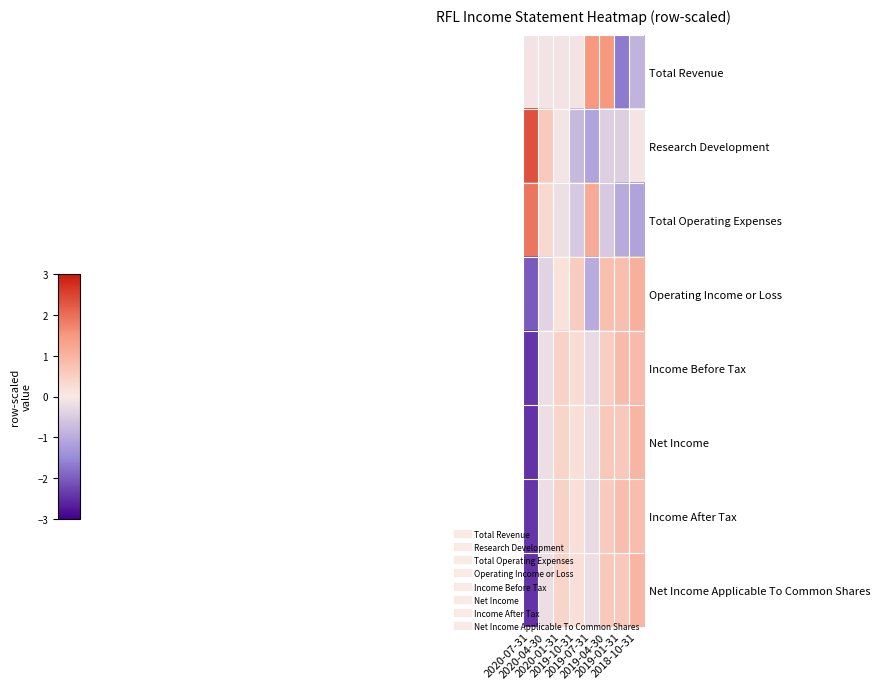

At 2019-07-31, list the series in order from smallest to largest.

Research Development, Operating Income or Loss, Income Before Tax, Income After Tax, Net Income, Net Income Applicable To Common Shares, Total Operating Expenses, Total Revenue